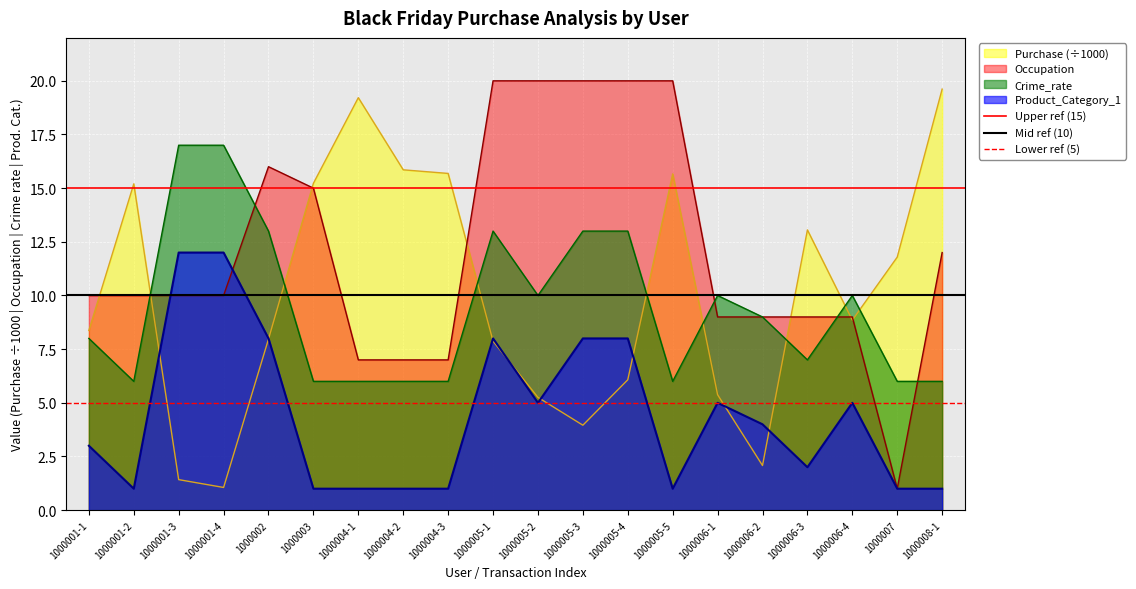

Is the value of Product_Category_1 at 1000005-4 greater than the value of Crime_rate at 1000005-3?

No